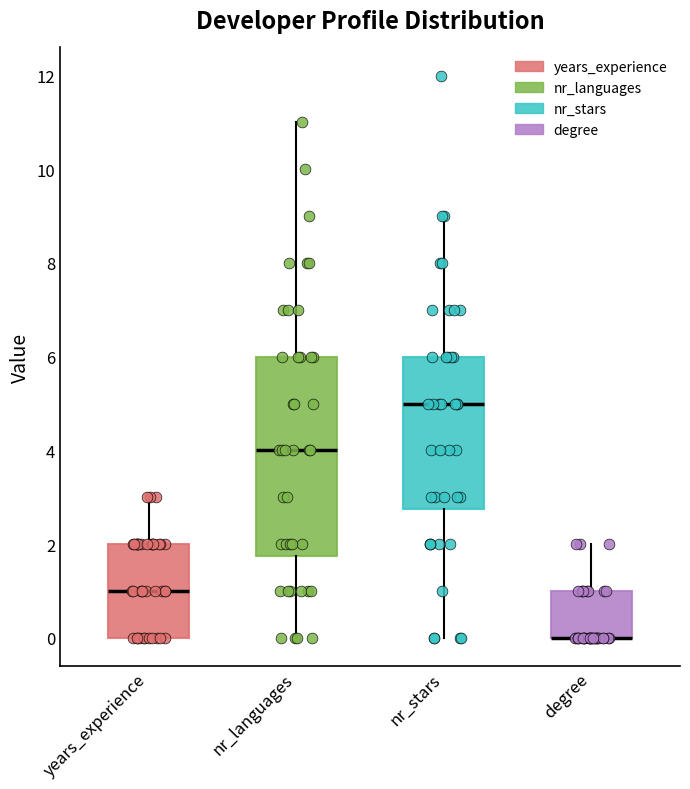

Reading left to right, transcribe this box plot: for each box, give where its median line is, the range the box spans, and where its two whiskers end, as read against the y-axis. The values are not printed on the chart, so give them approximately, as read against the axis.

years_experience: median 1.0, box 0.0 to 2.0, whiskers 0.0 to 3.0
nr_languages: median 4.0, box 1.8 to 6.0, whiskers 0.0 to 11.0
nr_stars: median 5.0, box 2.8 to 6.0, whiskers 0.0 to 9.0
degree: median 0.0 (drawn on the box's lower edge), box 0.0 to 1.0, whiskers 0.0 to 2.0